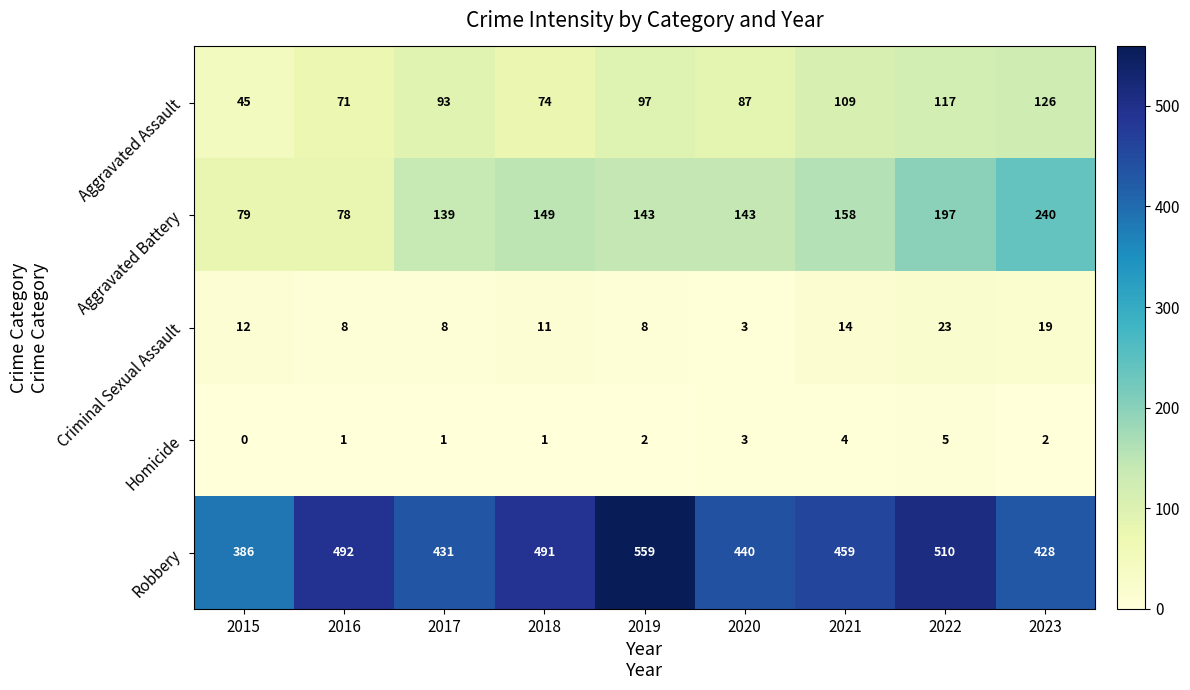

At which label does Aggravated Battery first exceed 143?

2018